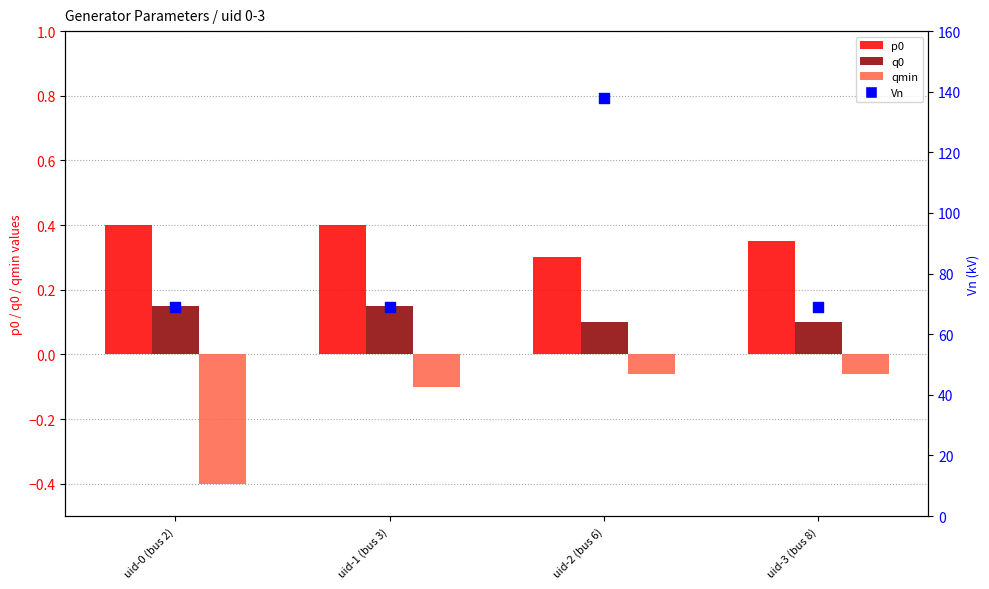

At which category is the sum across all series the highest?

uid-2 (bus 6)